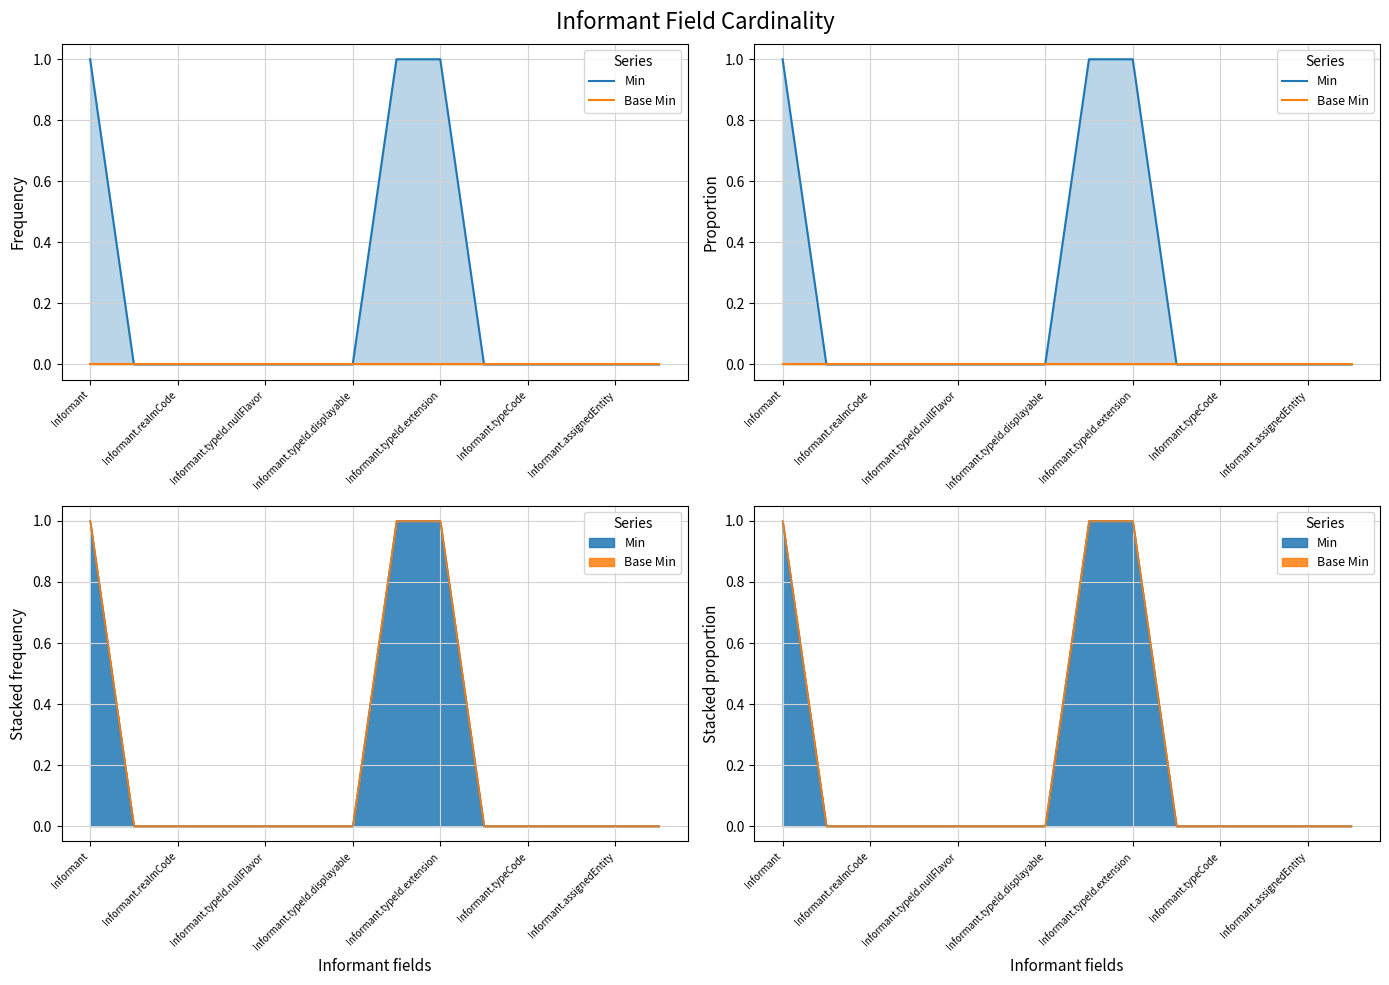

What is the difference between the maximum and minimum values in the Min series?

1